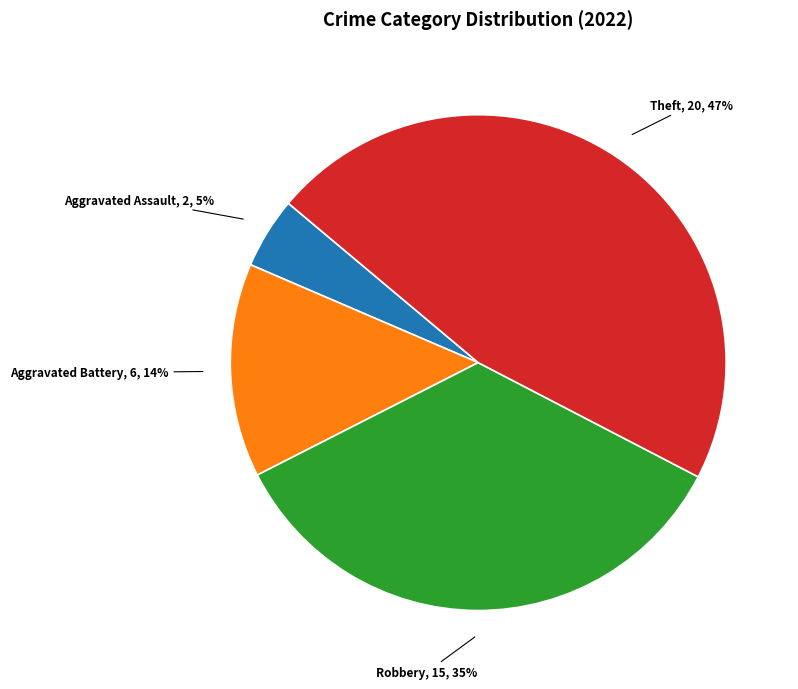

To the nearest percent, what is the difference between the largest and smallest slice percentages?

42%